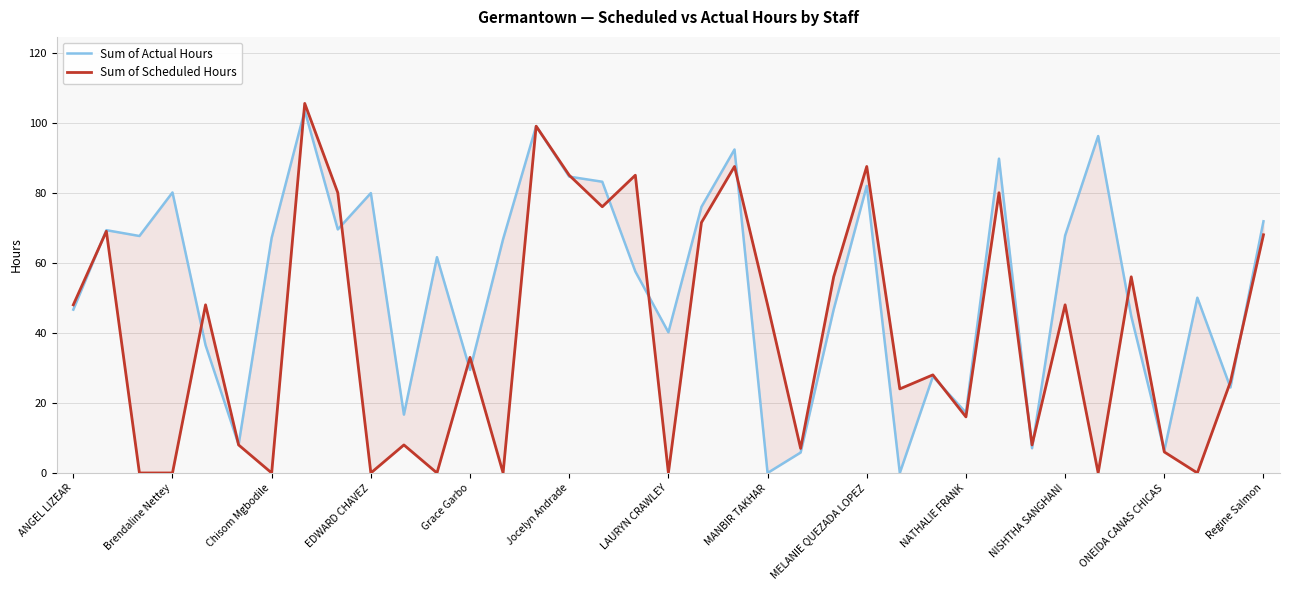

Is the value of Sum of Scheduled Hours at 24 greater than the value of Sum of Actual Hours at 34?

Yes